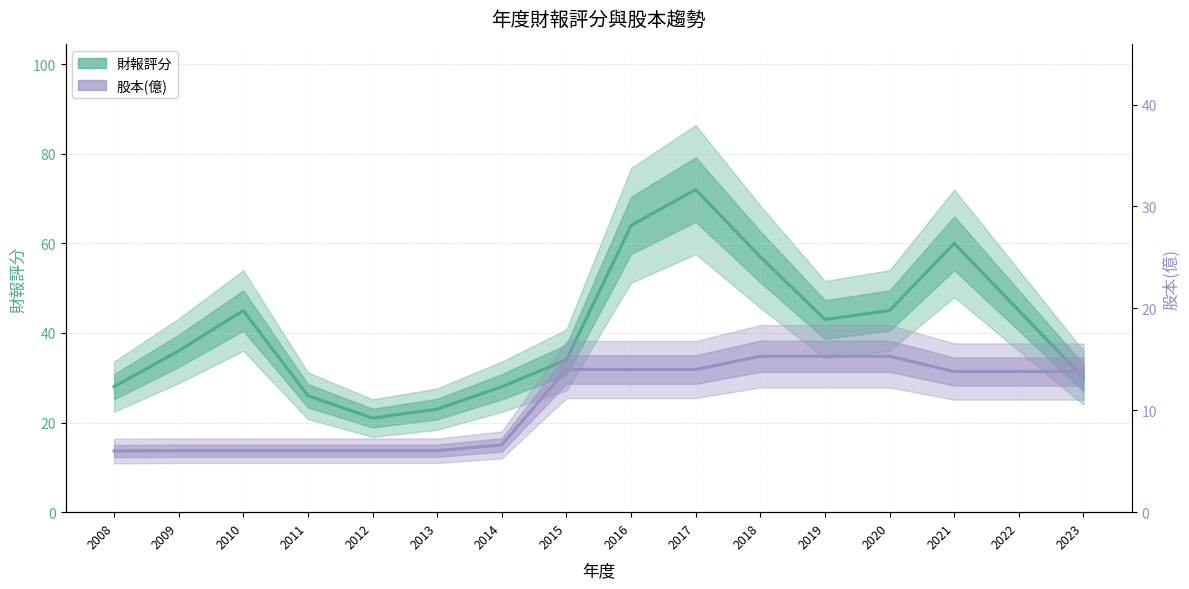

What are all the series names shown in the legend?

財報評分, 股本(億)